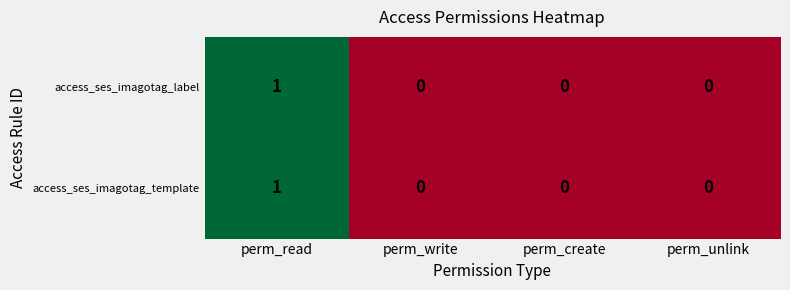

Count the access_ses_imagotag_template values in the range 0 to 1.

4